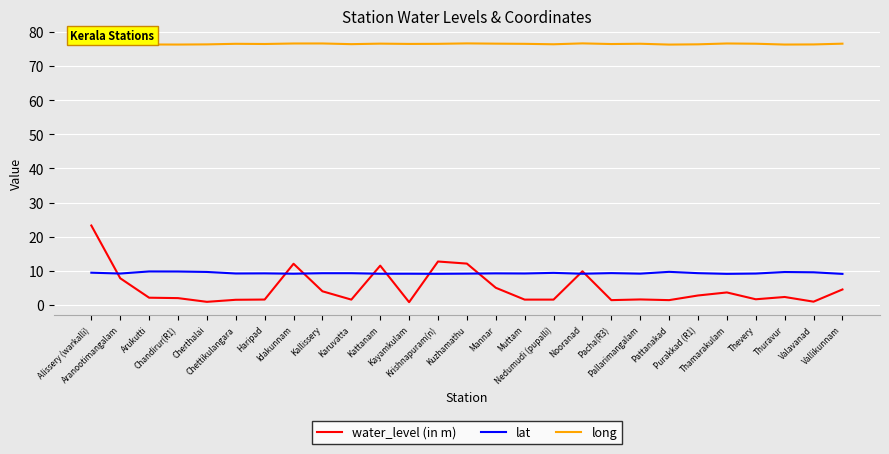

True or false: lat has a value of 6.6 at Thuravur.

False